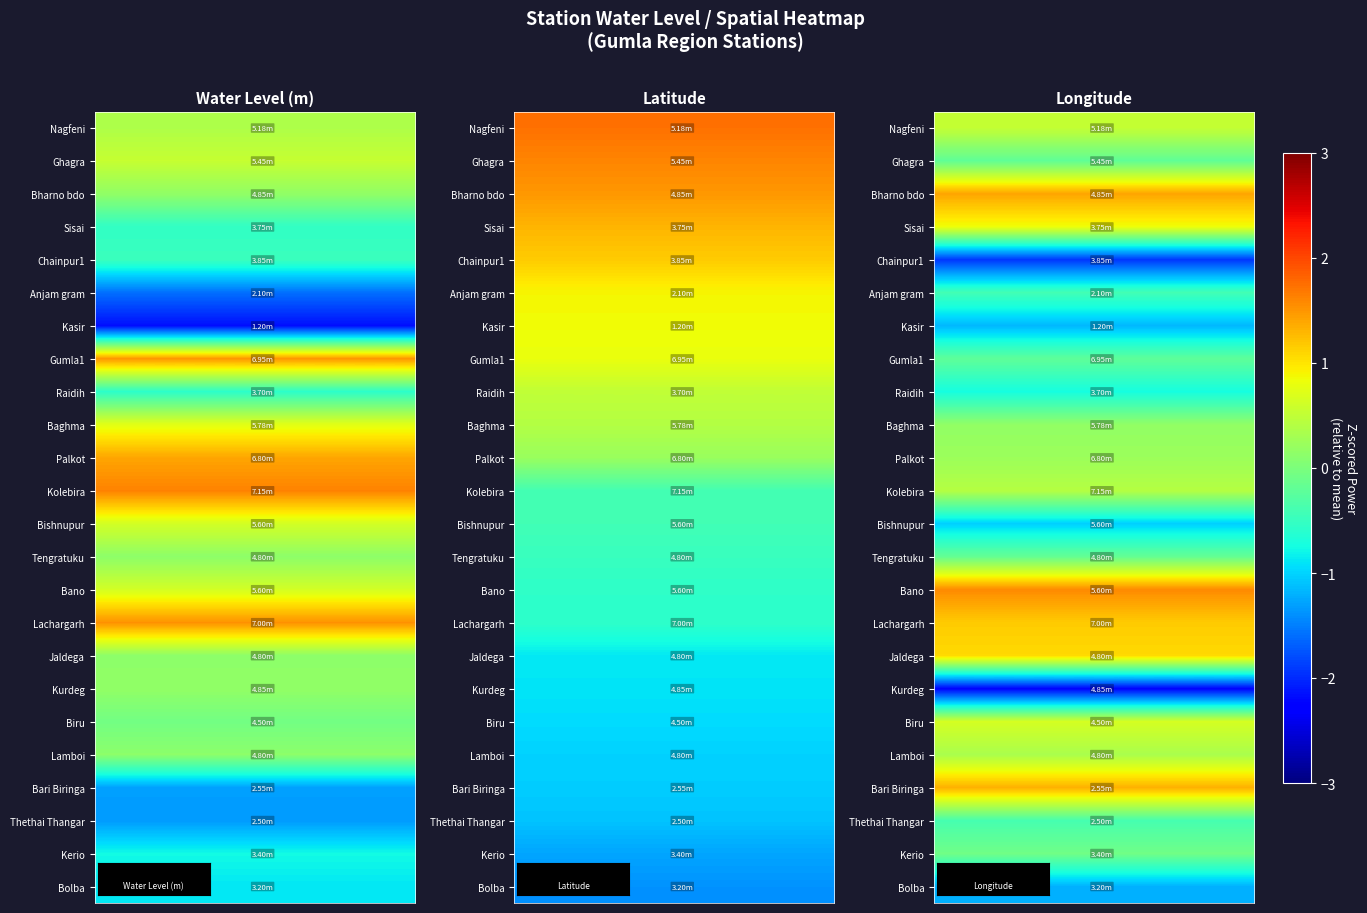

True or false: row_3 has a value of 2.0 at 6.

False